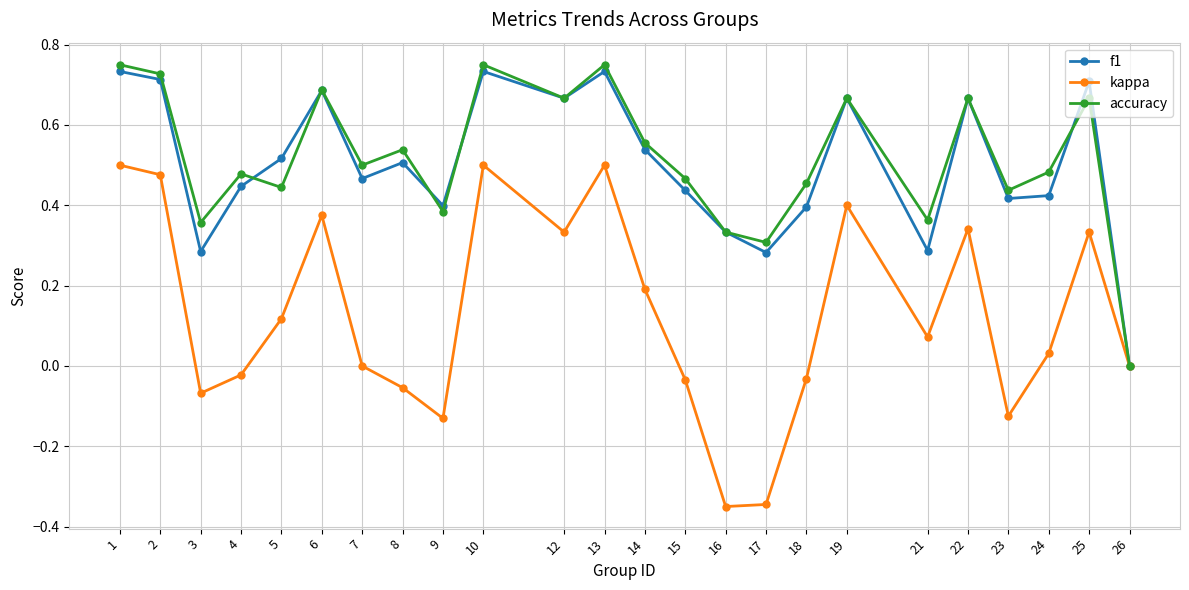

Is it true that accuracy equals 0.2 at 18?

False